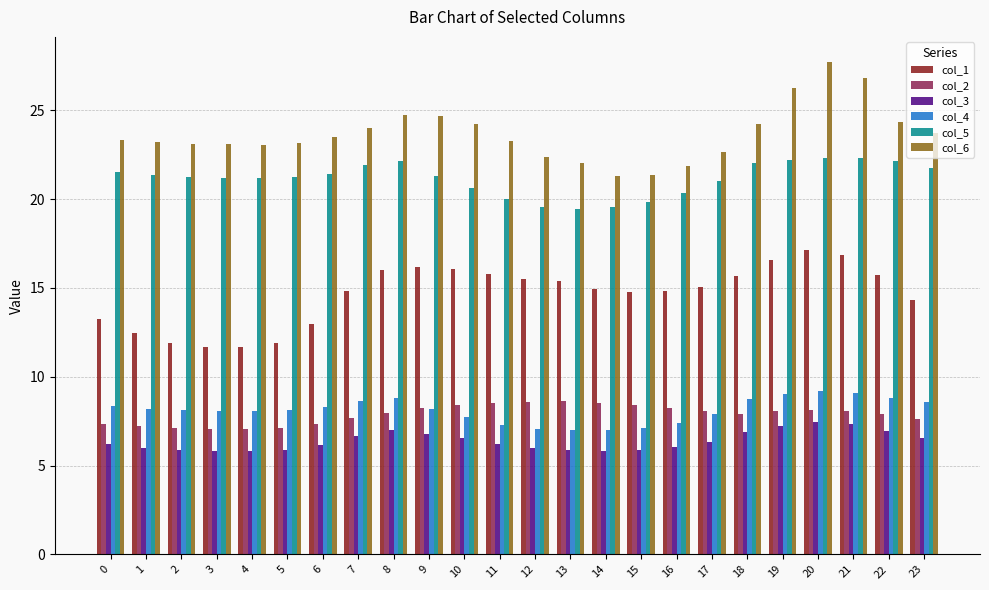

How many categories are shown in the chart?

24